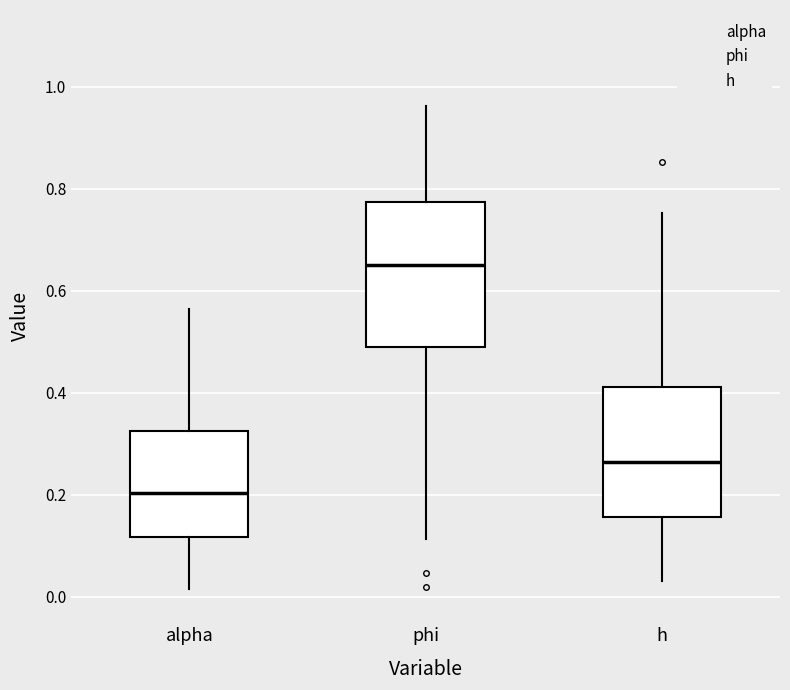

Which box is the tallest, from its lower edge to its upper edge?

phi